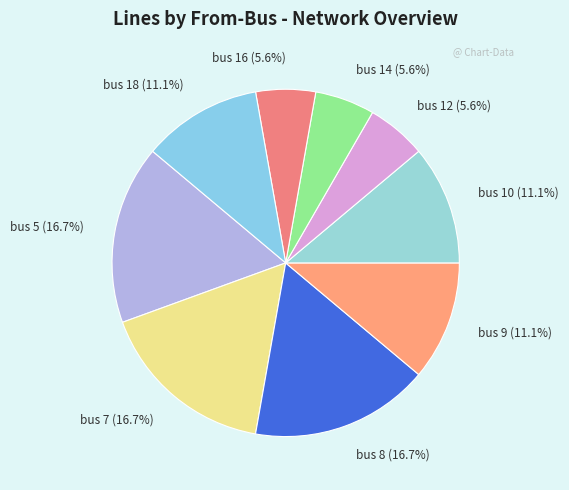

How many segments does this pie chart have?

9